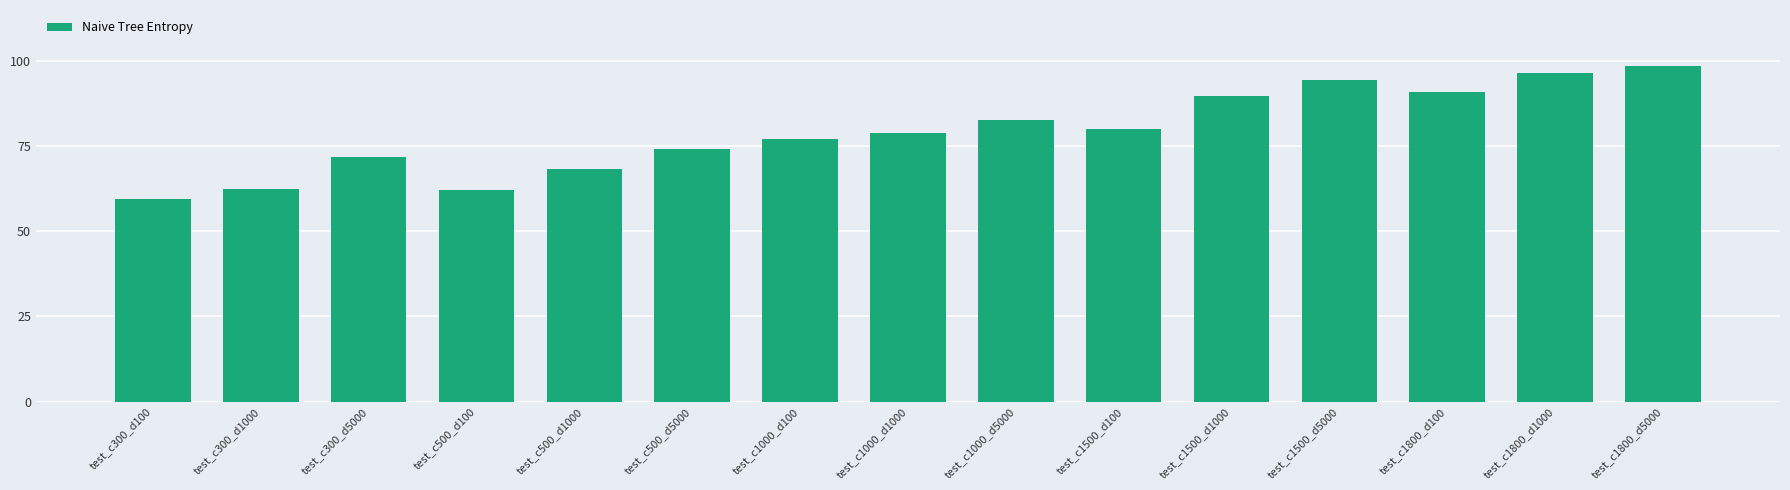

Does the chart contain any negative values?

No